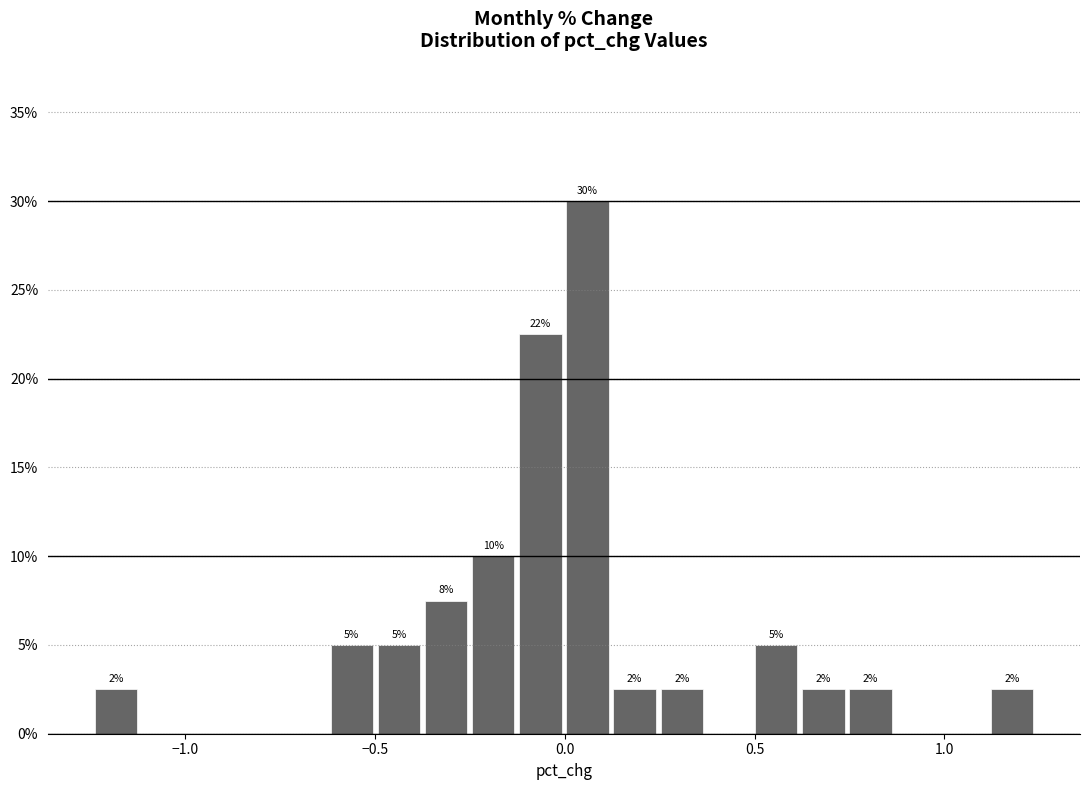

Read against the x-axis, roughly where is the centre of the tallest bar?

0.05